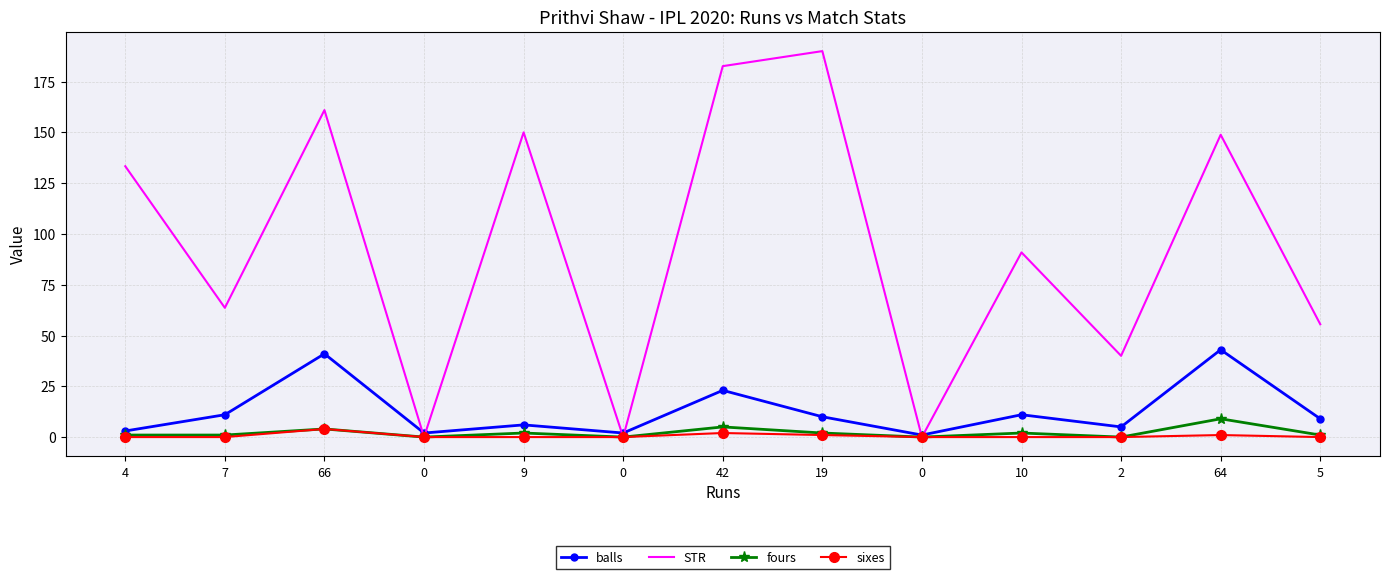

What are all the series names shown in the legend?

balls, STR, fours, sixes